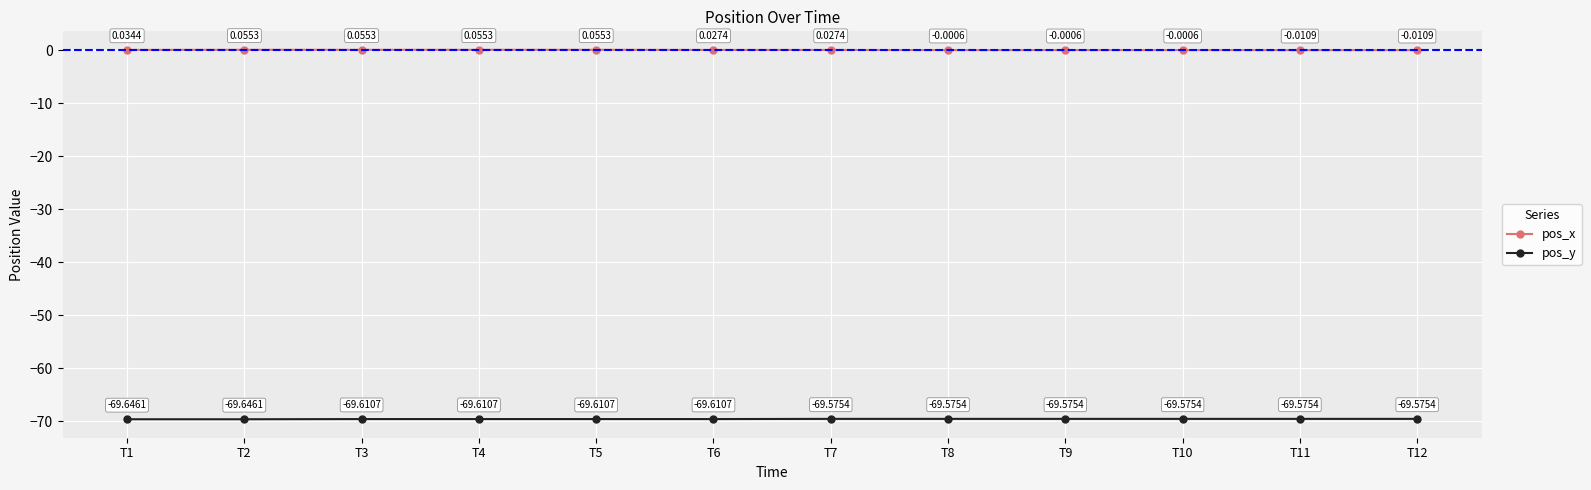

What is the spread (max minus min) of values at T5?

69.7